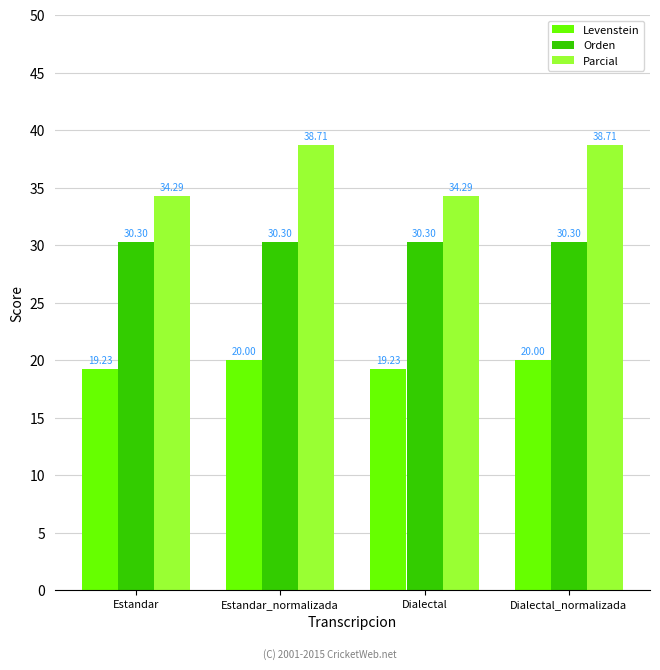

What is the total value across all series at Dialectal?

83.8